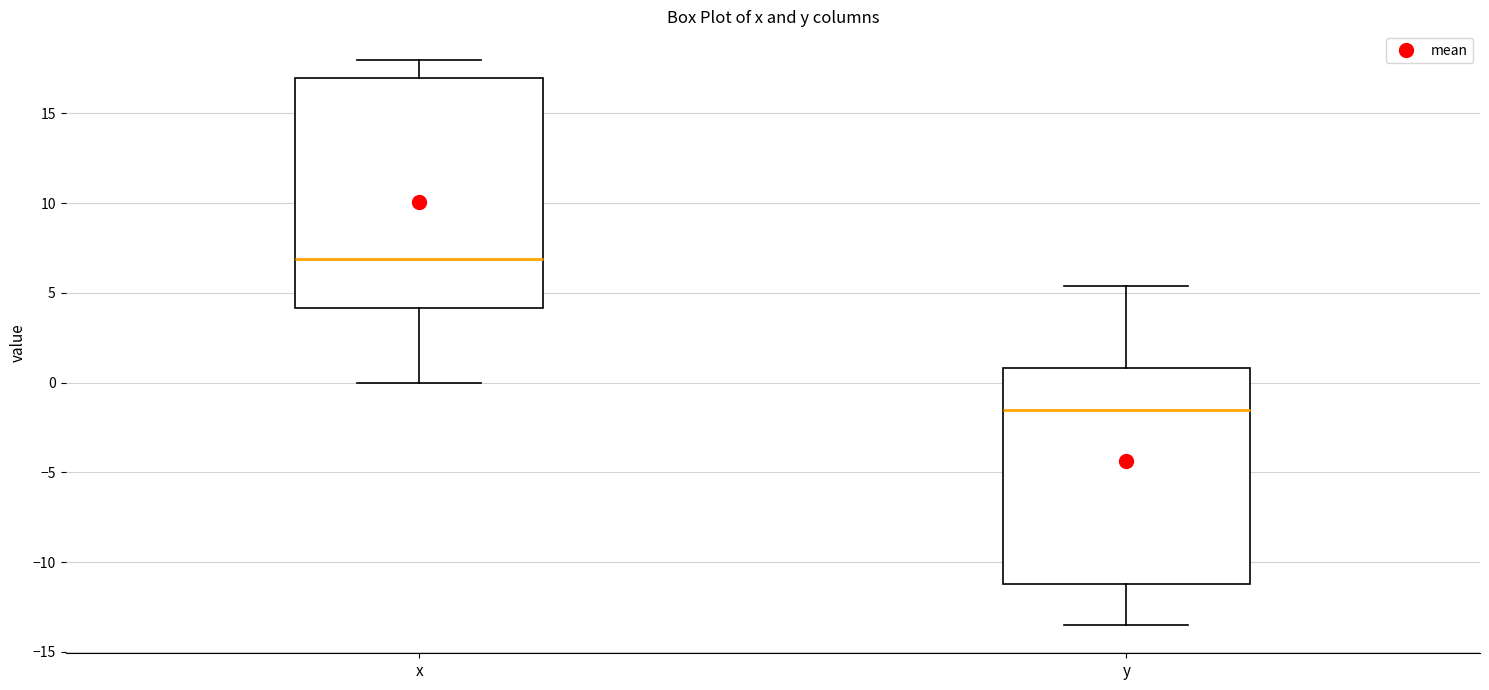

Which box's median line is the highest?

x